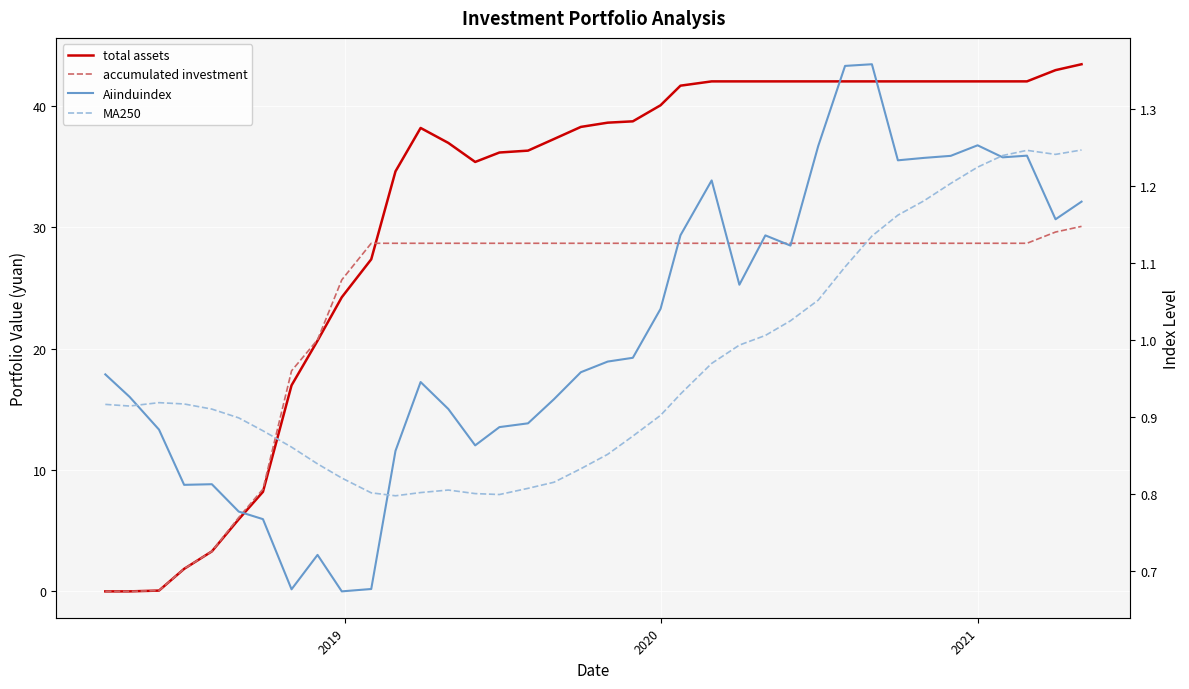

Reading left to right, transcribe all the data shown in this chart.

total assets: 0.0	0.0	0.1	1.9	3.3	5.9	8.2	17.0	20.7	24.2	27.4	34.6	38.2	36.9	35.4	36.2	36.3	37.3	38.3	38.6	38.7	40.0	41.7	42.0	42.0	42.0	42.0	42.0	42.0	42.0	42.0	42.0	42.0	42.0	42.0	42.0	42.9	43.4
accumulated investment: 0.0	0.0	0.1	1.9	3.3	6.1	8.4	18.2	20.7	25.7	28.7	28.7	28.7	28.7	28.7	28.7	28.7	28.7	28.7	28.7	28.7	28.7	28.7	28.7	28.7	28.7	28.7	28.7	28.7	28.7	28.7	28.7	28.7	28.7	28.7	28.7	29.6	30.1
Aiinduindex: 1.0	0.9	0.9	0.8	0.8	0.8	0.8	0.7	0.7	0.7	0.7	0.9	0.9	0.9	0.9	0.9	0.9	0.9	1.0	1.0	1.0	1.0	1.1	1.2	1.1	1.1	1.1	1.3	1.4	1.4	1.2	1.2	1.2	1.3	1.2	1.2	1.2	1.2
MA250: 0.9	0.9	0.9	0.9	0.9	0.9	0.9	0.9	0.8	0.8	0.8	0.8	0.8	0.8	0.8	0.8	0.8	0.8	0.8	0.9	0.9	0.9	0.9	1.0	1.0	1.0	1.0	1.1	1.1	1.1	1.2	1.2	1.2	1.2	1.2	1.2	1.2	1.2